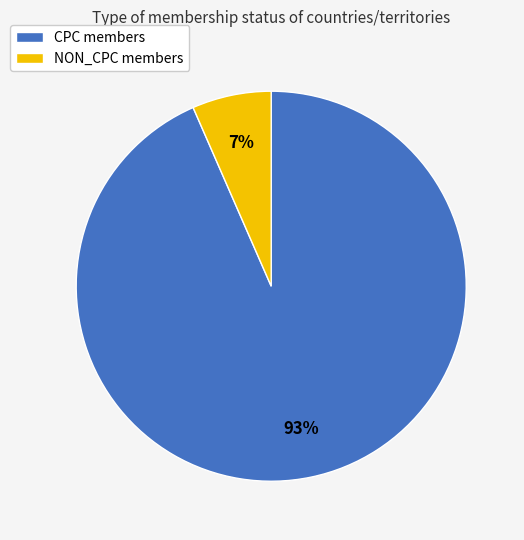

Is it true that CPC is 99% of the pie?

False